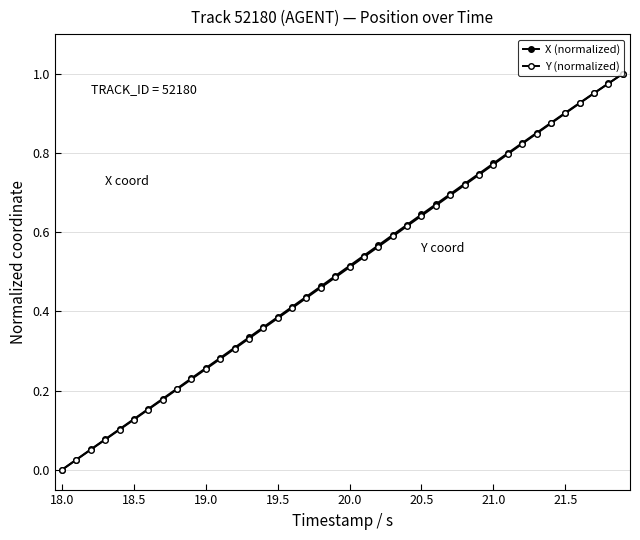

What is the average value of the X (normalized) series?

0.5